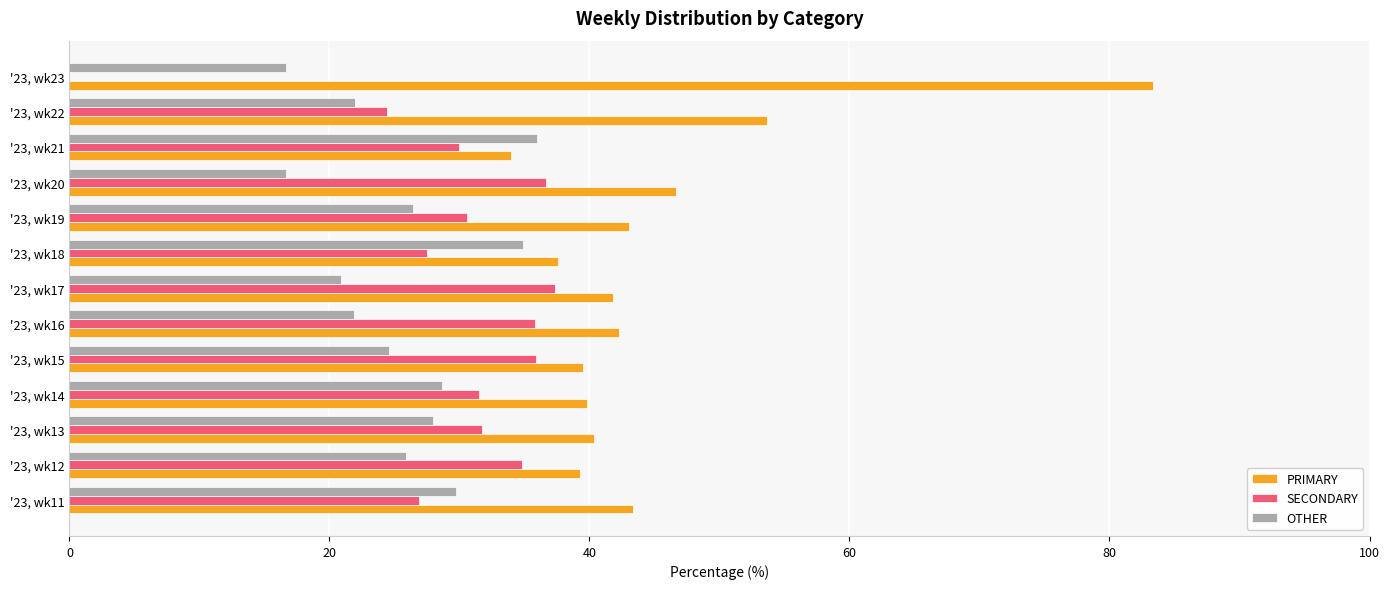

The value of SECONDARY at '23, wk23 is 0.0. True or false?

True